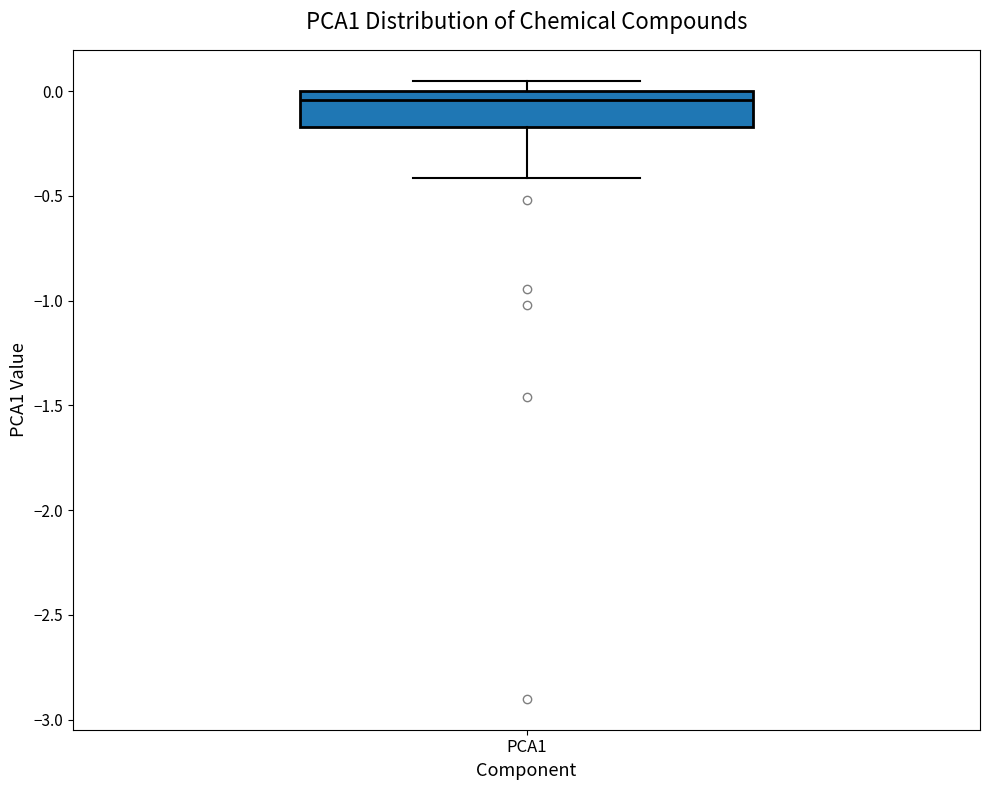

Transcribe this box plot: give where the median line is, the range the box spans, and where the two whiskers end, as read against the y-axis. The values are not printed on the chart, so give them approximately, as read against the axis.

median -0.05, box -0.15 to 0.00, whiskers -0.40 to 0.05